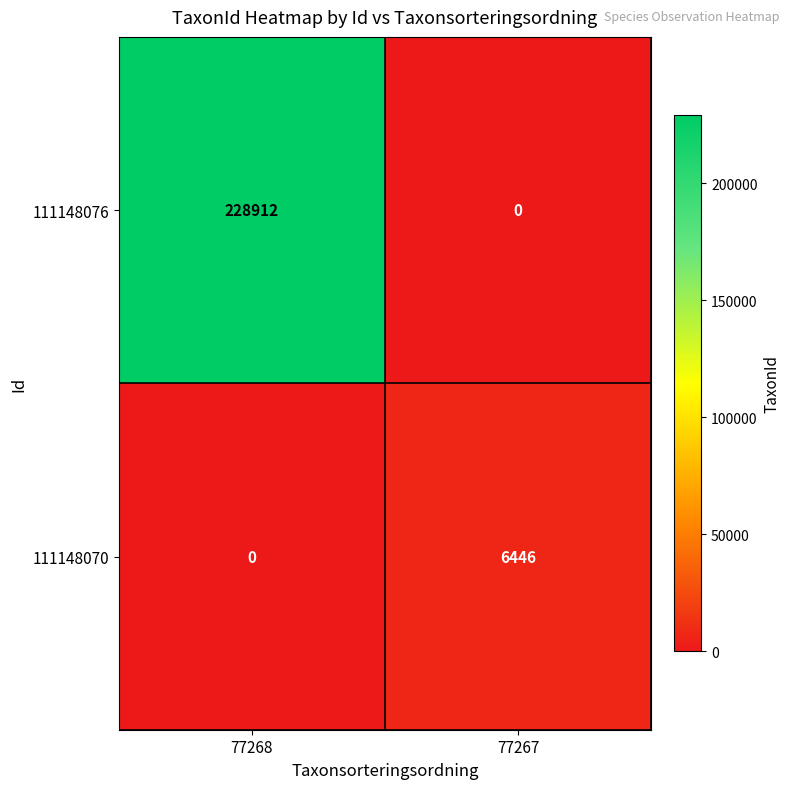

List the series in order of their peak value, highest first.

111148076, 111148070